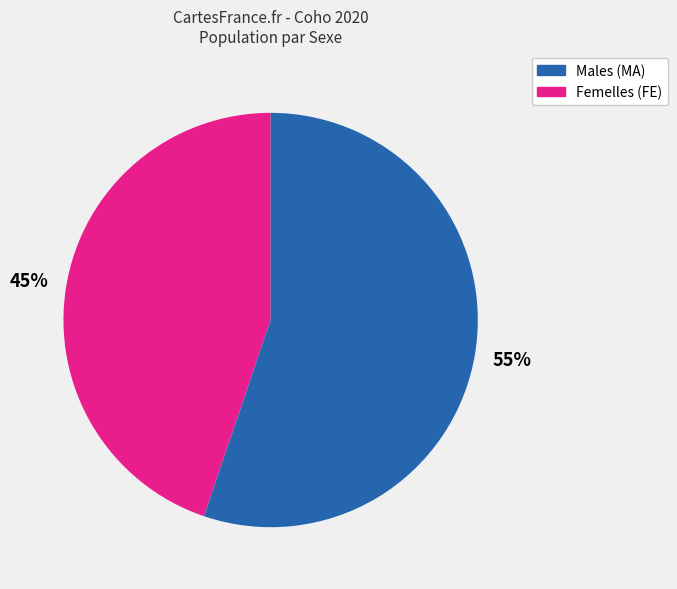

Is there a majority slice in this chart?

Yes